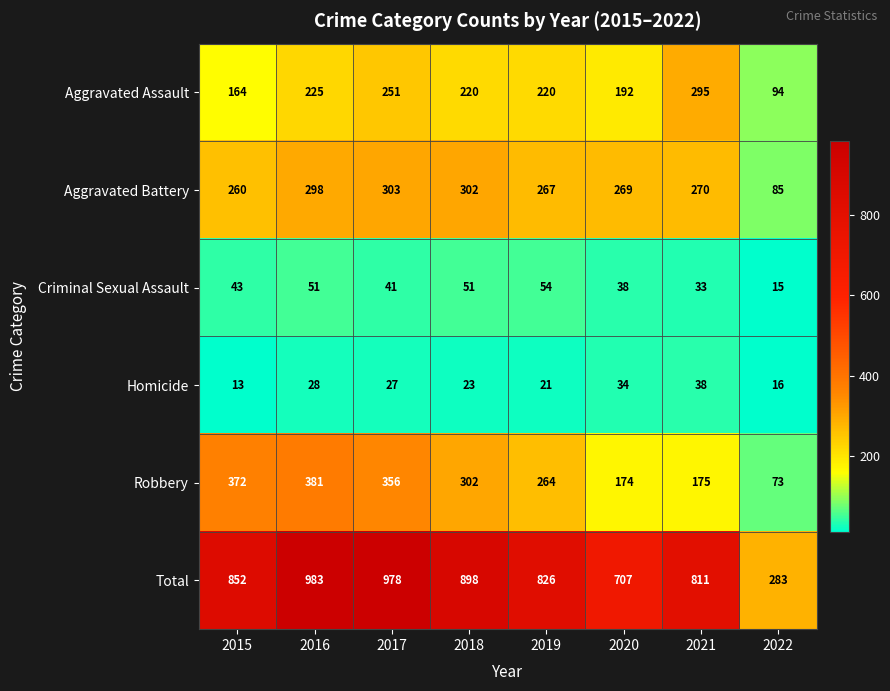

What is the difference between the Aggravated Battery values at 2018 and 2019?

35